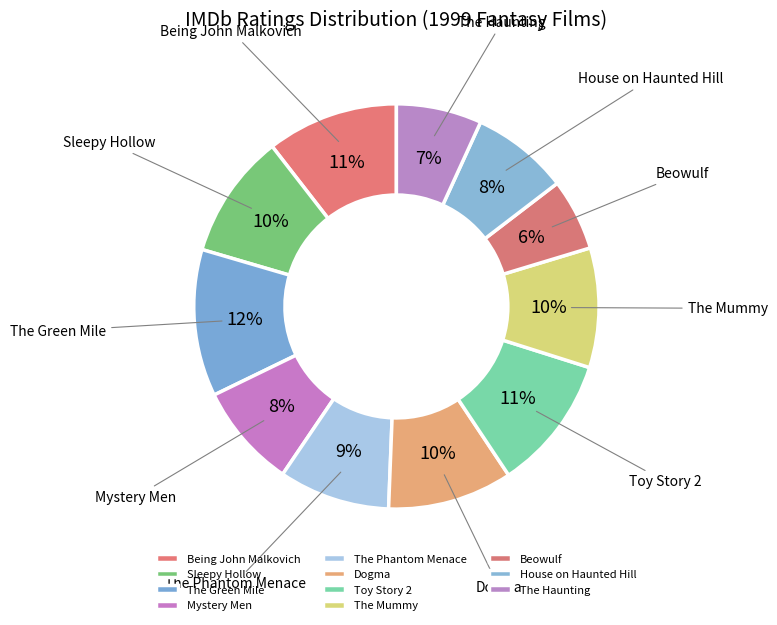

Is it true that The Green Mile is 1% of the pie?

False